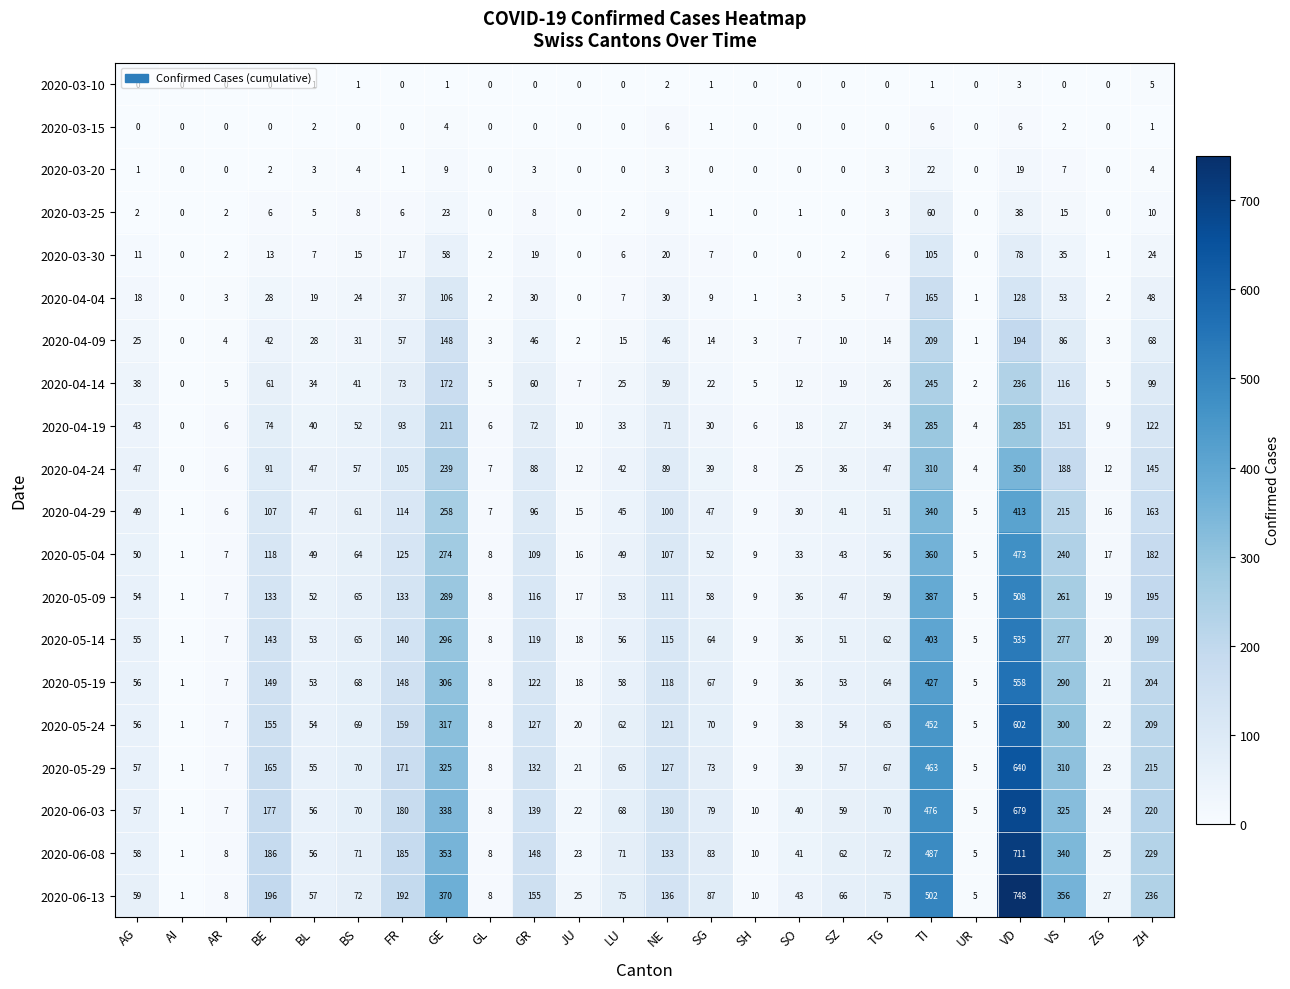

What is the total value across all series at VS?

3567